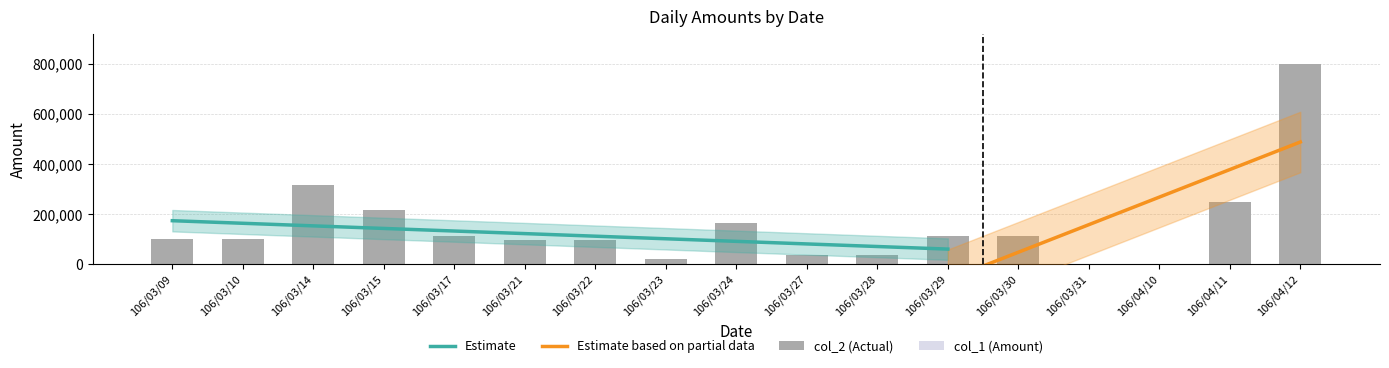

True or false: col_1 (Amount) has a value of 87690 at 106/03/30.

True